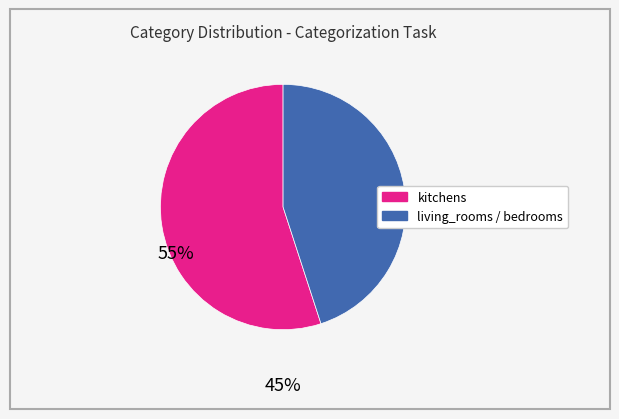

Rank the categories by value from highest to lowest.

kitchens, living_rooms / bedrooms